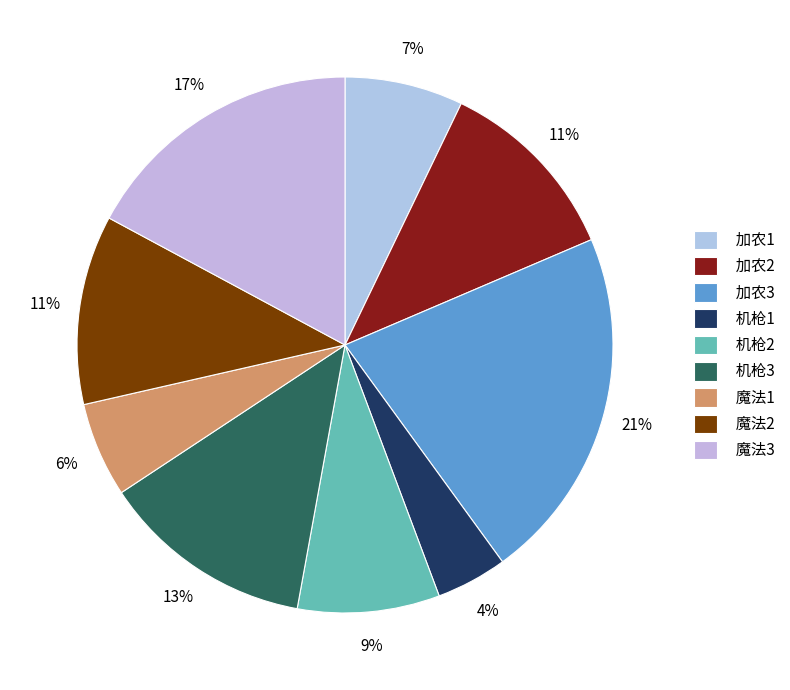

True or false: 魔法2 accounts for 11% of the total.

True